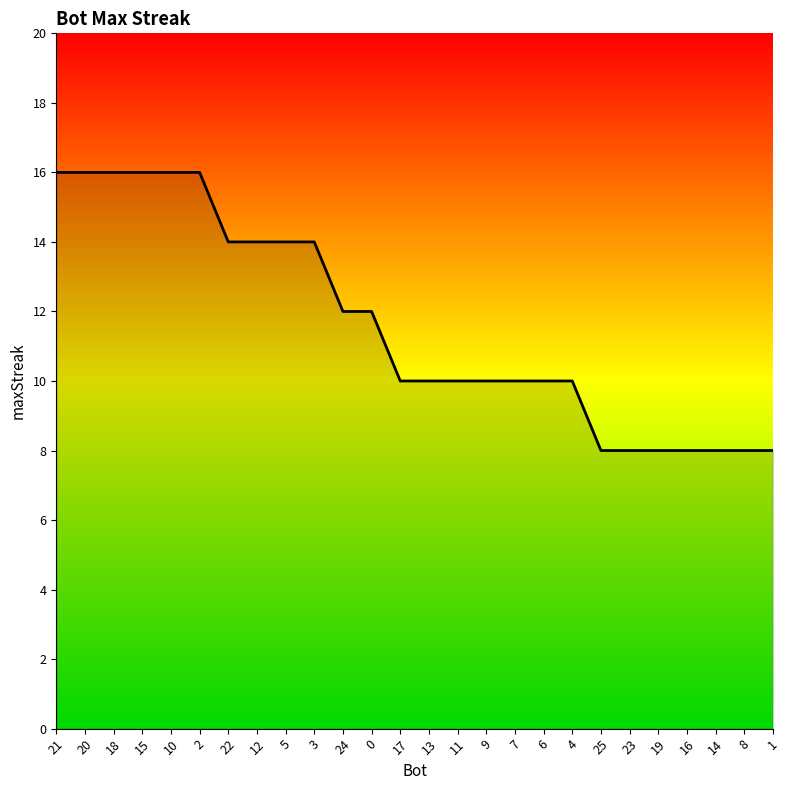

What is the change in value from 5 to 9?

-4